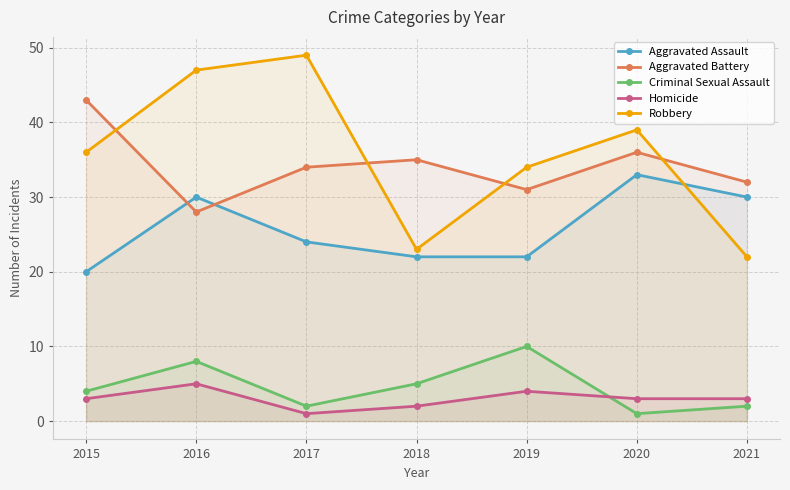

In Robbery, how many points are lower than both neighbors (excluding endpoints)?

1